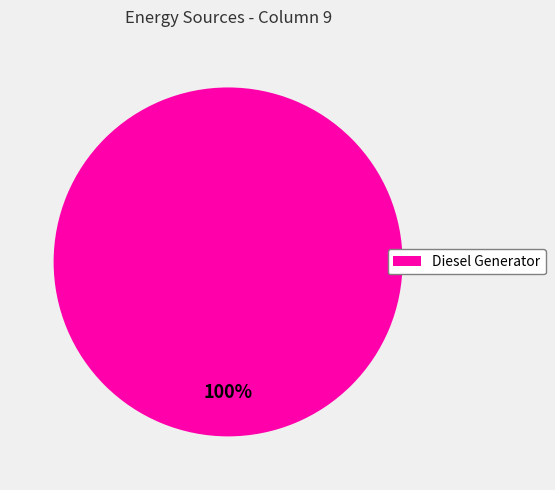

Is it true that Diesel Generator is 94% of the pie?

False